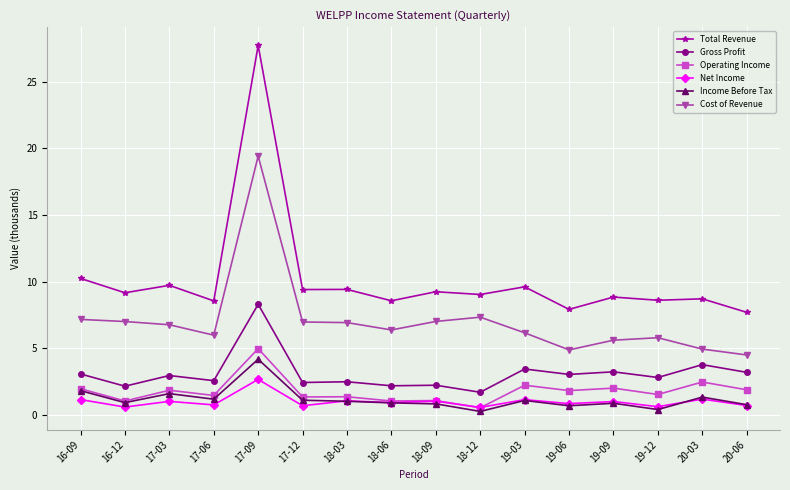

What are all the series names shown in the legend?

Total Revenue, Gross Profit, Operating Income, Net Income, Income Before Tax, Cost of Revenue